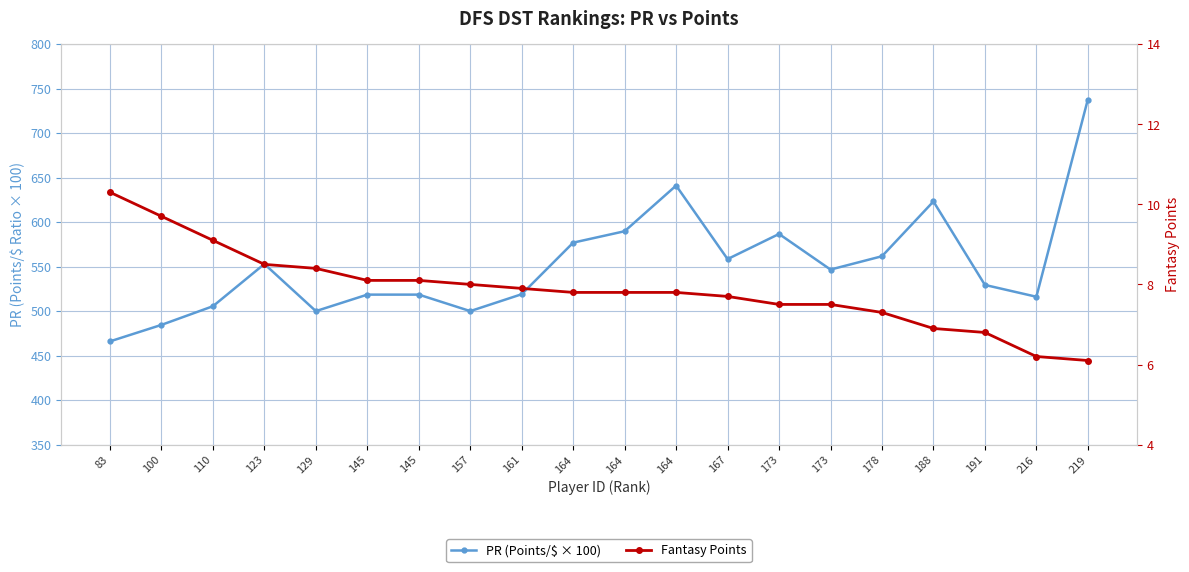

Reading left to right, what are all the values shown in this chart?

PR (Points/$ × 100): 466.0	484.5	505.5	552.9	500.0	518.5	518.5	500.0	519.0	576.9	589.7	641.0	558.4	586.7	546.7	561.6	623.2	529.4	516.1	737.7
Fantasy Points: 10.3	9.7	9.1	8.5	8.4	8.1	8.1	8.0	7.9	7.8	7.8	7.8	7.7	7.5	7.5	7.3	6.9	6.8	6.2	6.1